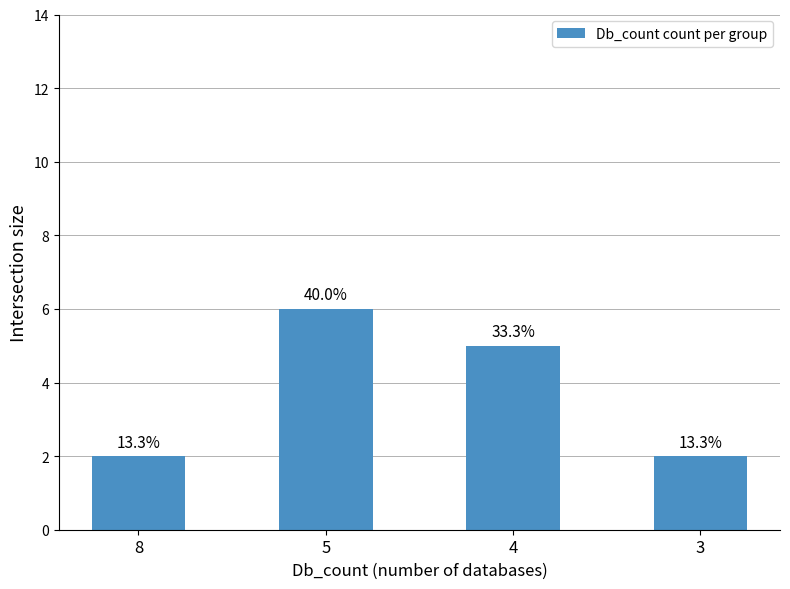

Does the chart contain any negative values?

No